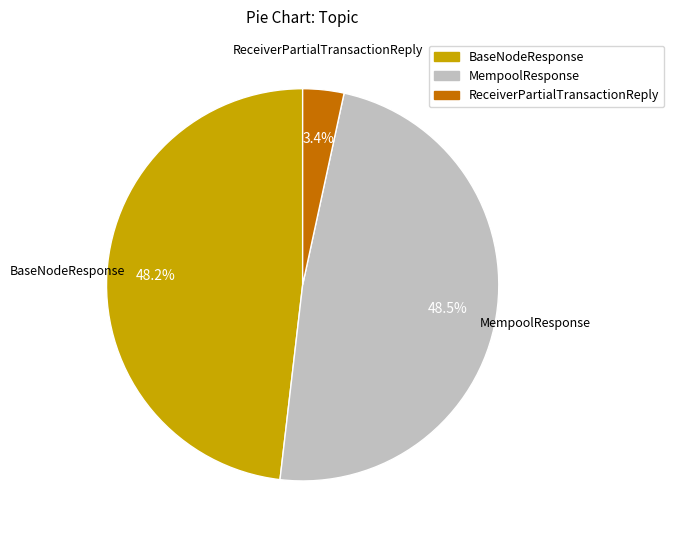

What is the smallest slice in the pie chart?

ReceiverPartialTransactionReply